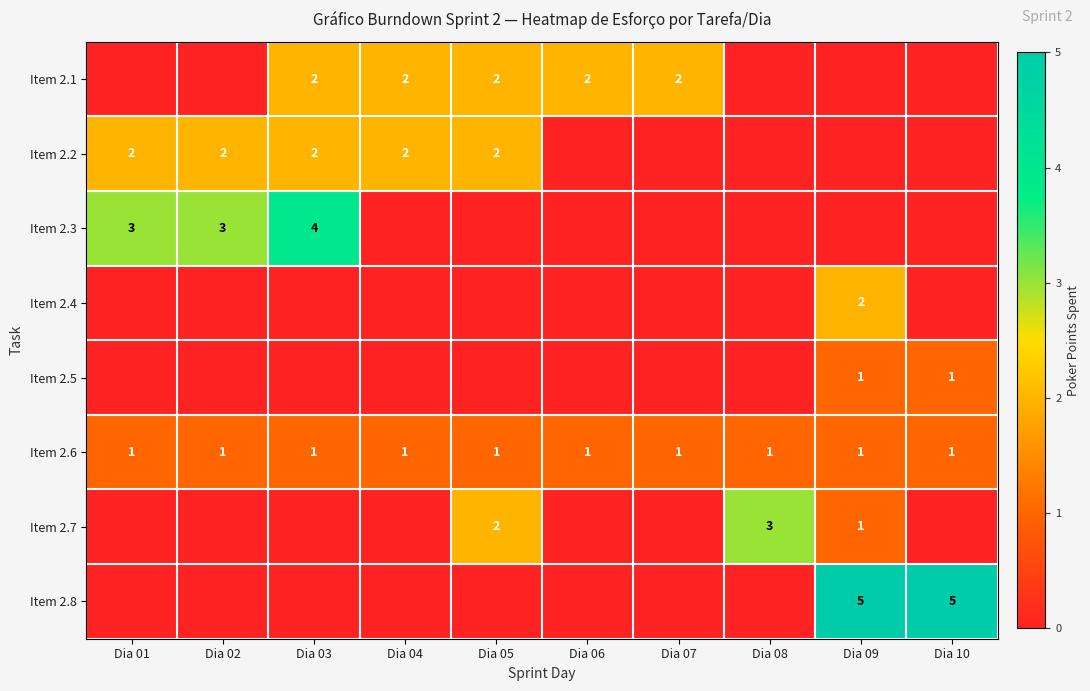

The Item 2.6 series shows 1 at Dia 08. True or false?

True